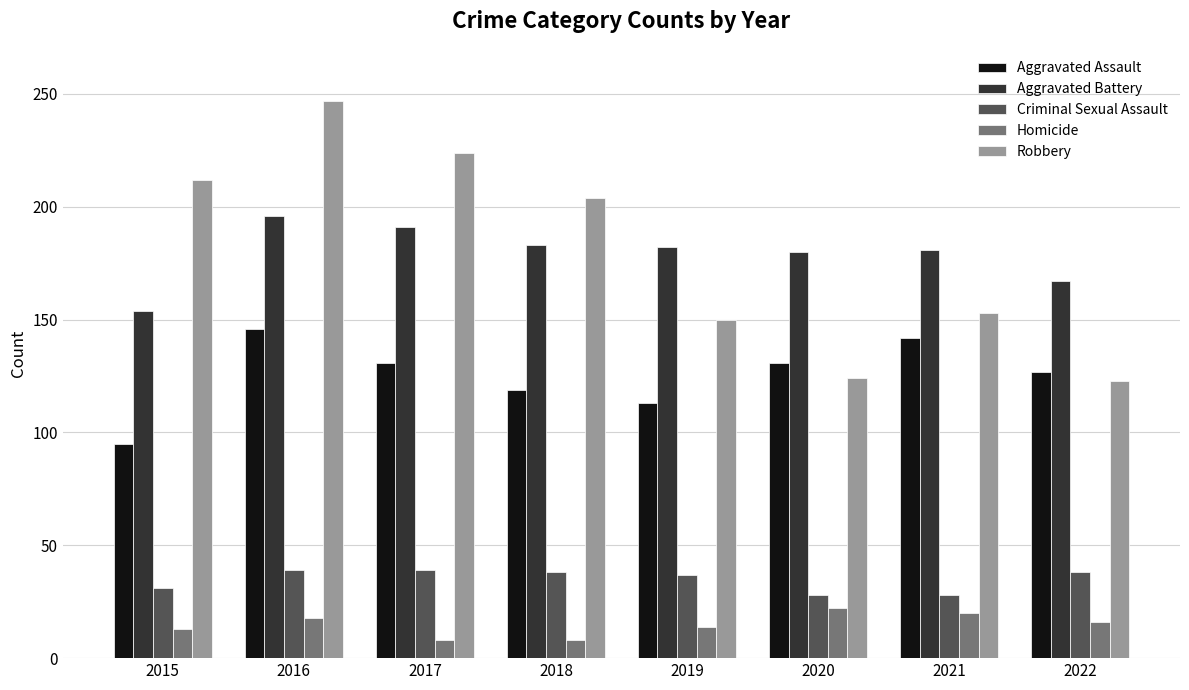

Is the value of Criminal Sexual Assault at 2016 greater than the value of Aggravated Assault at 2015?

No